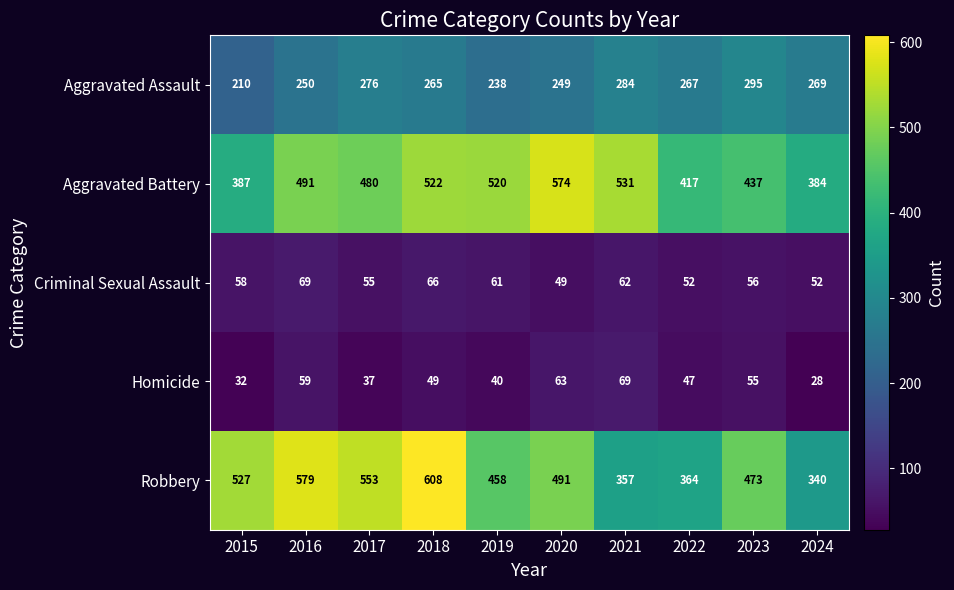

List the labels in order of Robbery value, smallest first.

2024, 2021, 2022, 2019, 2023, 2020, 2015, 2017, 2016, 2018